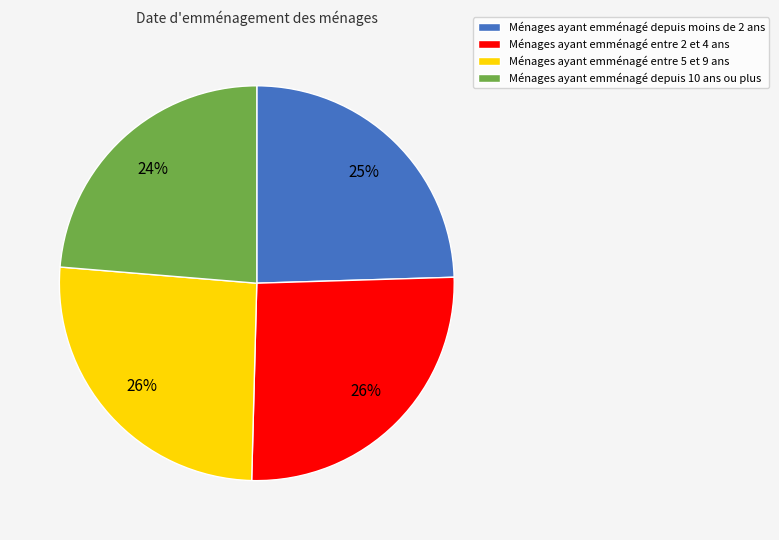

To the nearest percent, what is the difference between the largest and smallest slice percentages?

2%